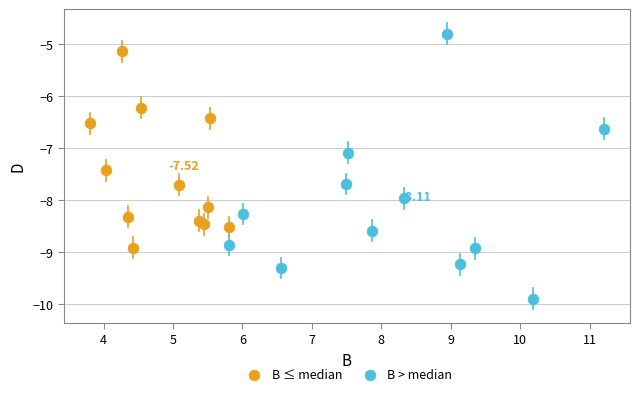

Which series contains the lowest Y value?

B > median